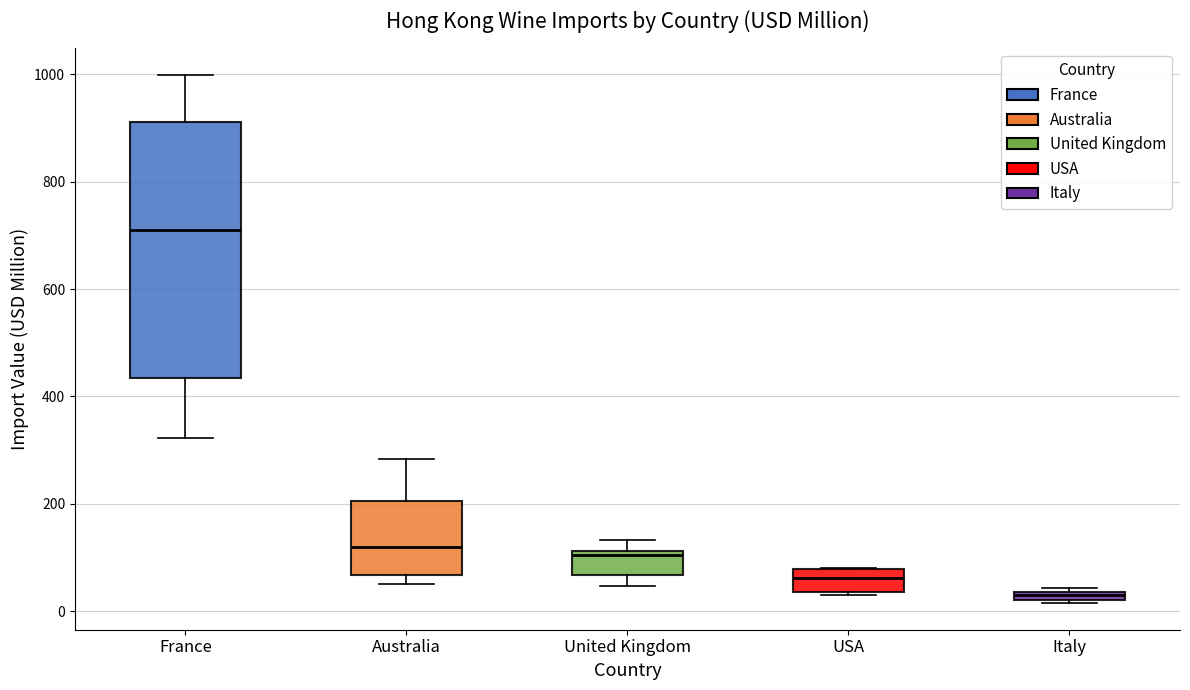

Which box's median line is the highest?

France